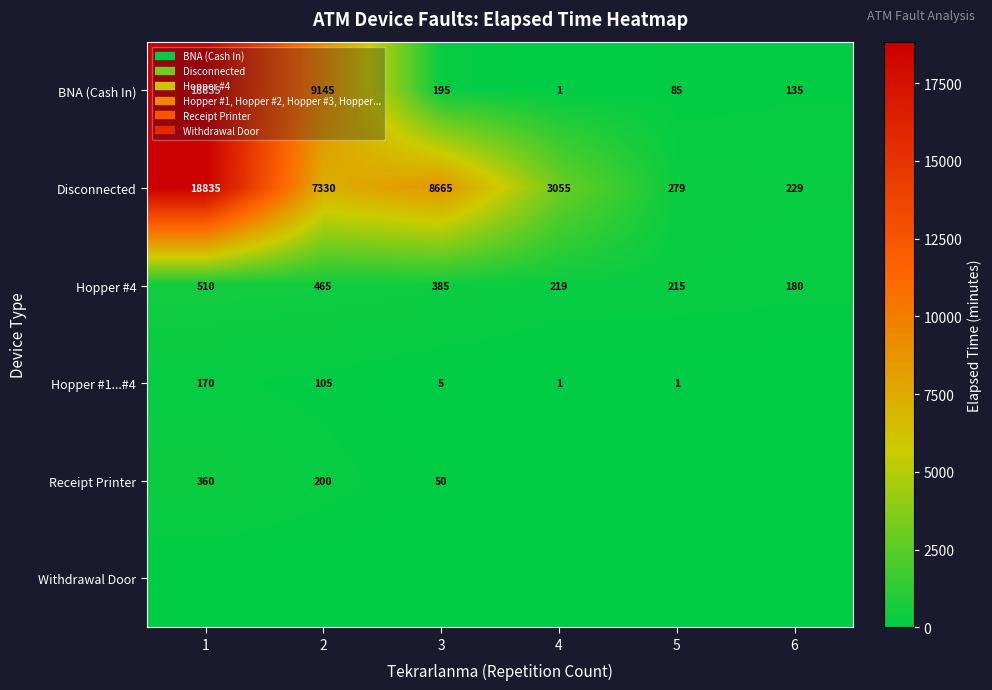

At how many categories does at least one series exceed 11719?

1